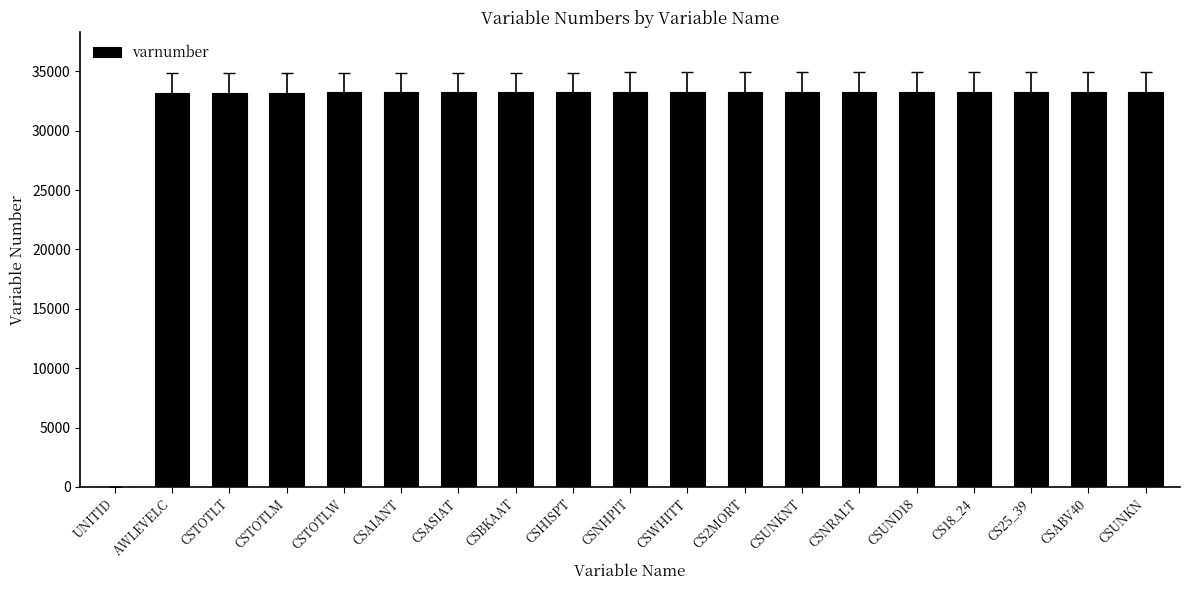

What is the sum of all values?

598367